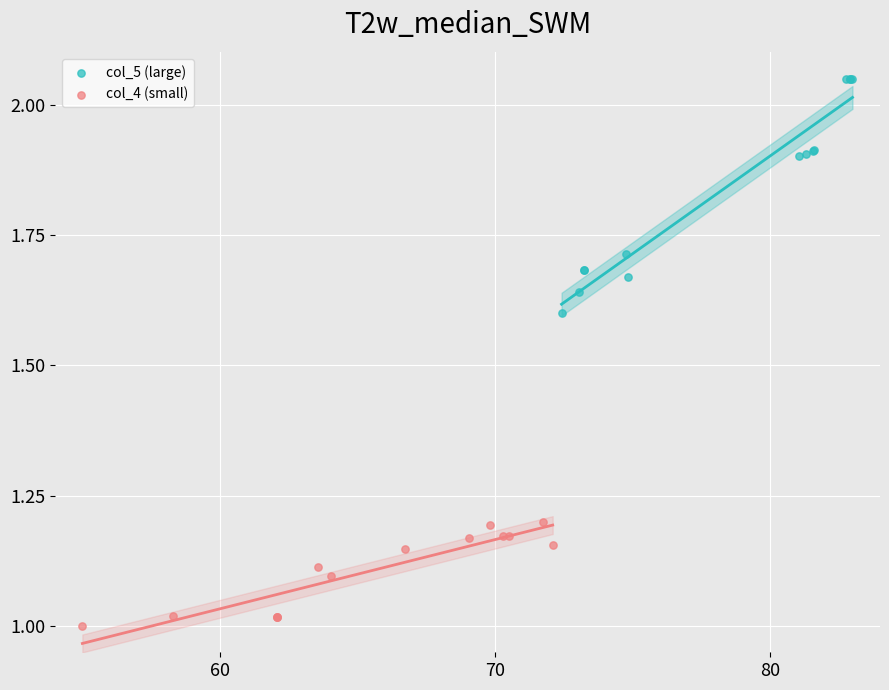

What are all the series names shown in the legend?

col_5 (large), col_4 (small)